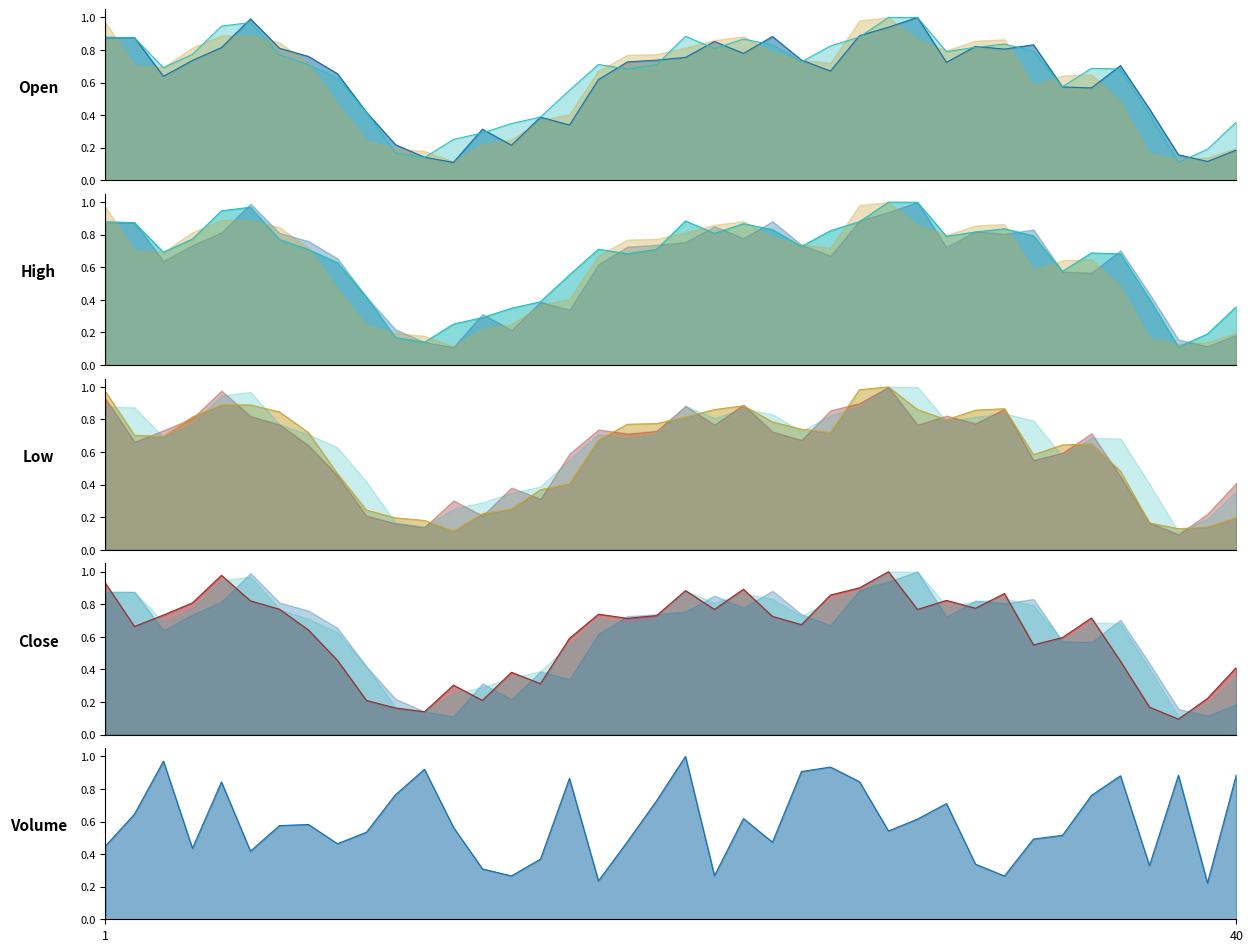

At how many categories does at least one series exceed 0?

40